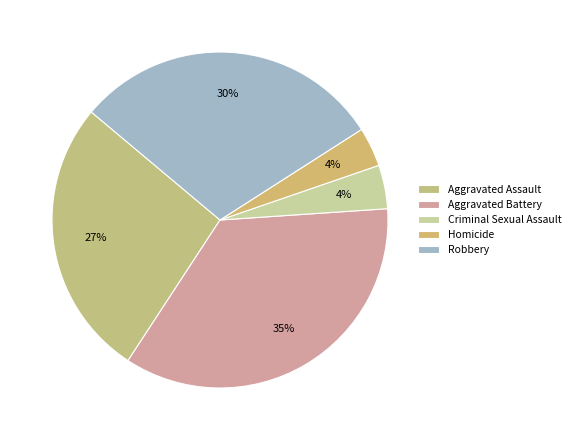

What percentage is the Aggravated Battery slice, to the nearest percent?

35%